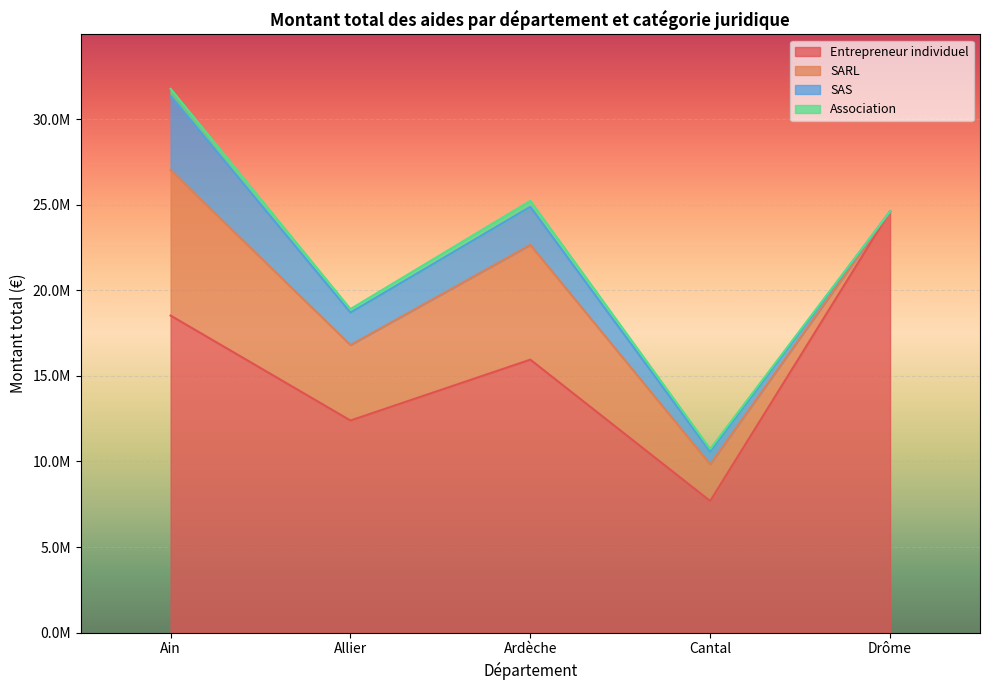

How many lines are shown in the chart?

4